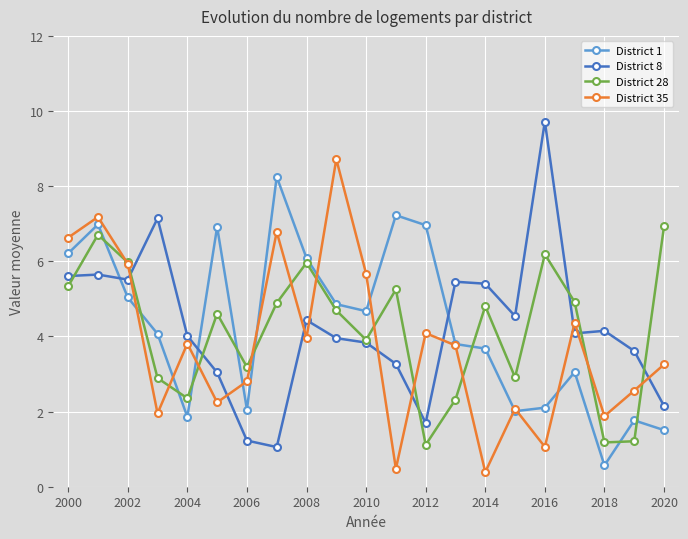

In District 35, how many points are lower than both neighbors (excluding endpoints)?

7